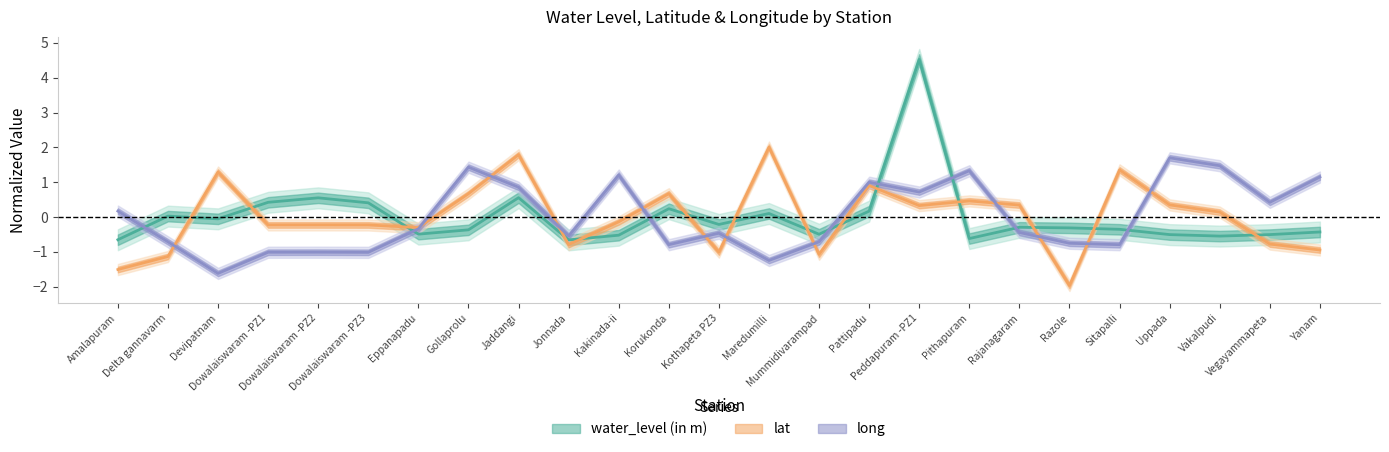

At Pattipadu, list the series in order from smallest to largest.

water_level (in m), lat, long